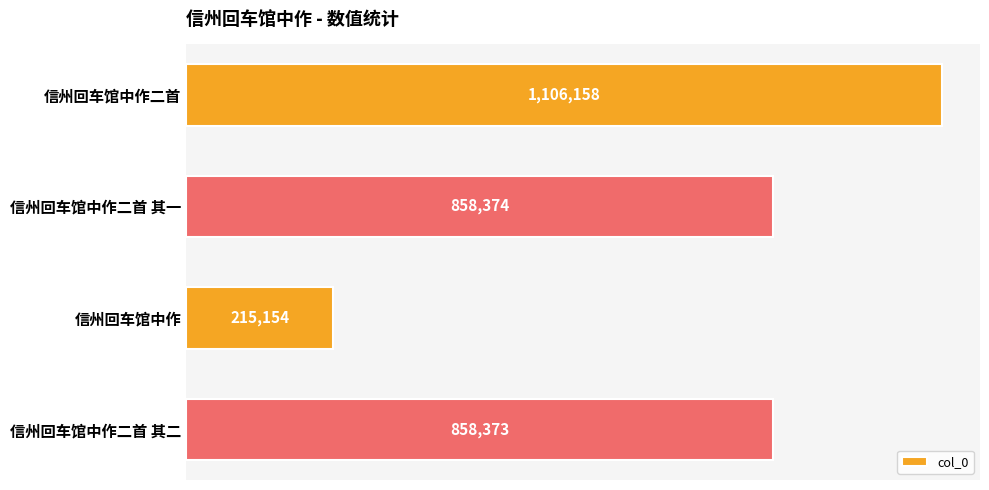

What is the difference between the maximum and minimum values?

891004